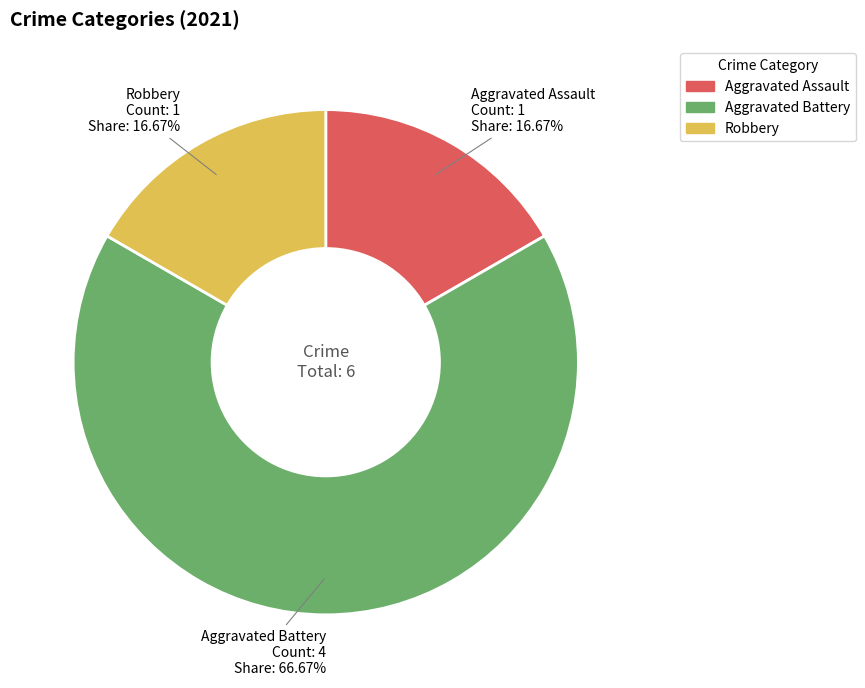

The Robbery slice represents 2% of the pie. True or false?

False